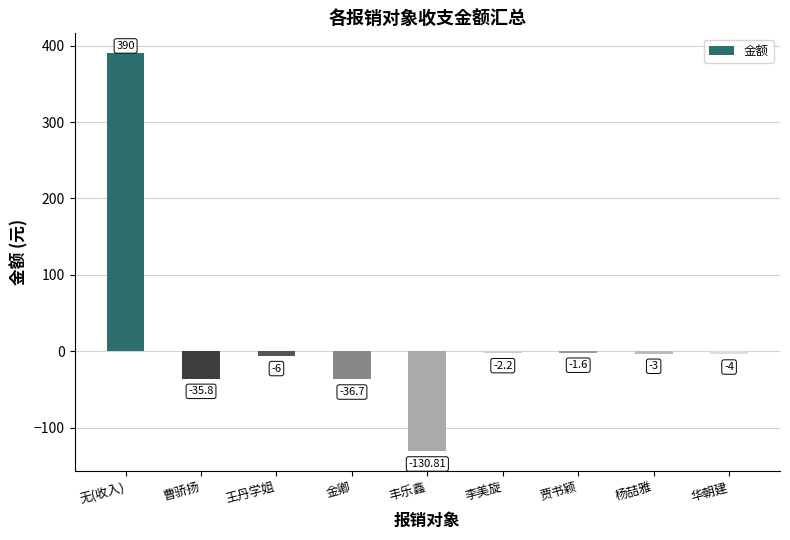

Reading left to right, what are all the values shown in this chart?

无(收入)=390.0	曹骄扬=-35.8	王丹学姐=-6.0	金卿=-36.7	丰乐鑫=-130.8	李美旋=-2.2	贾书颖=-1.6	杨喆雅=-3.0	华朝建=-4.0